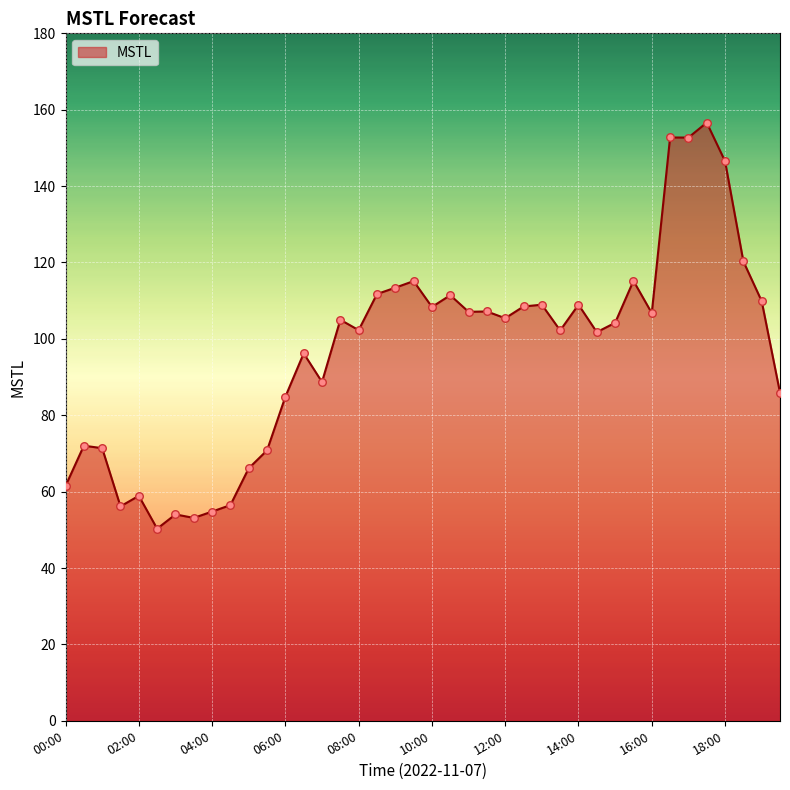

What is the smallest value displayed?

50.3